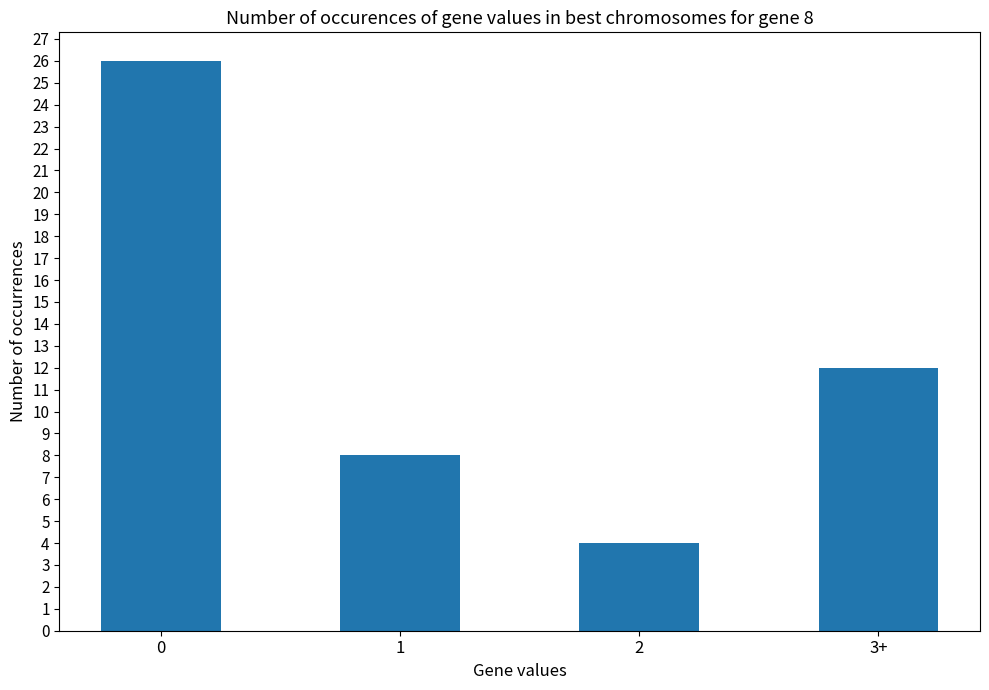

What is the change in value from 1 to 2?

-4